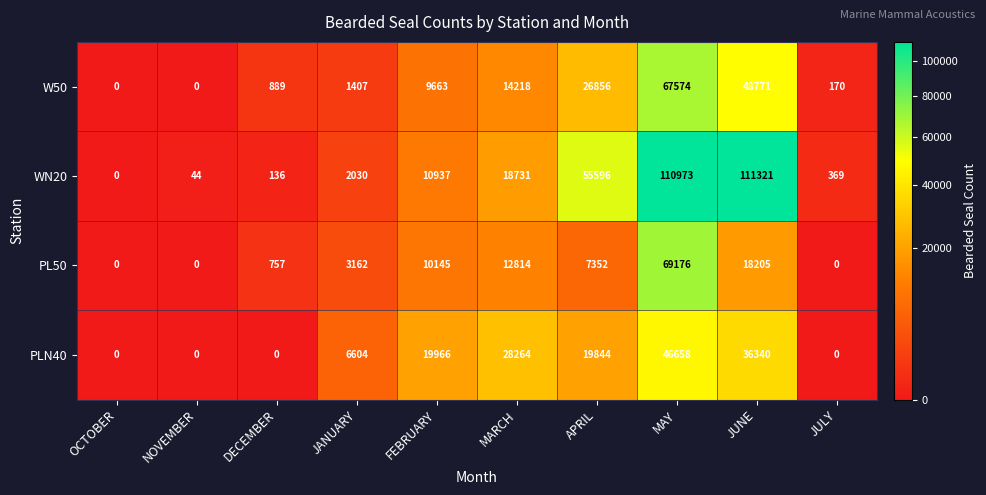

Is it true that W50 equals 2253 at JANUARY?

False